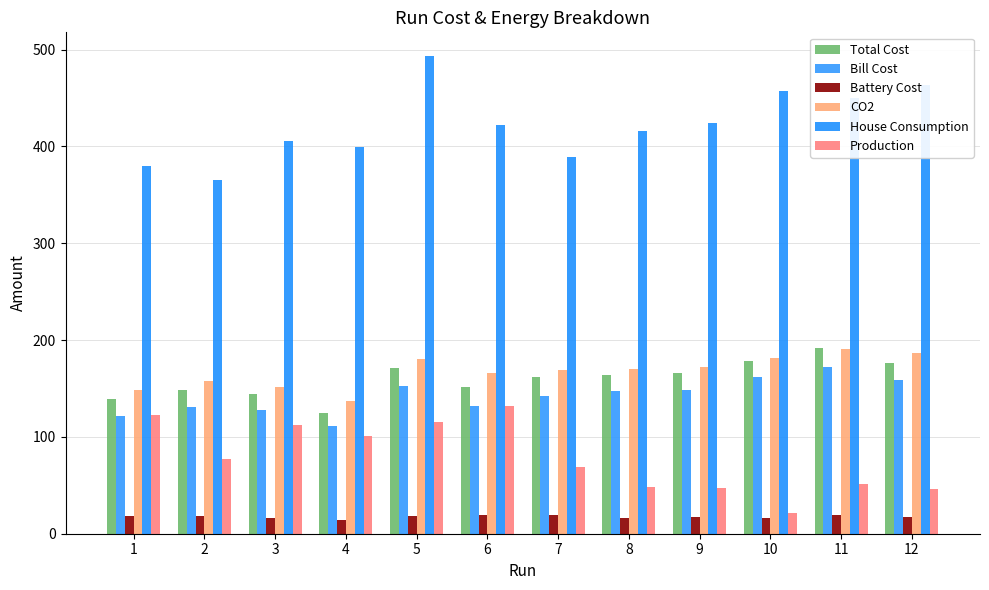

How many bars are there in each group?

6